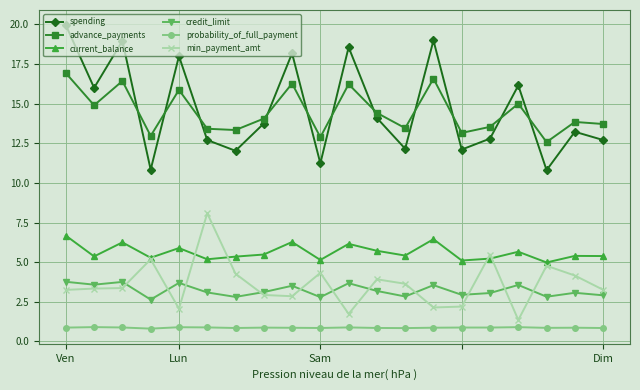

Which series has the largest range (max minus min)?

spending